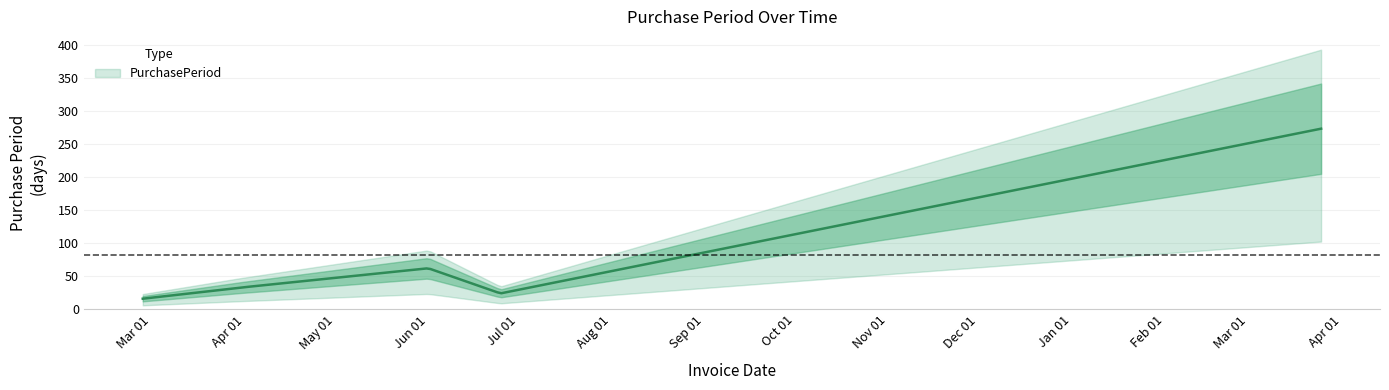

How many lines are shown in the chart?

1